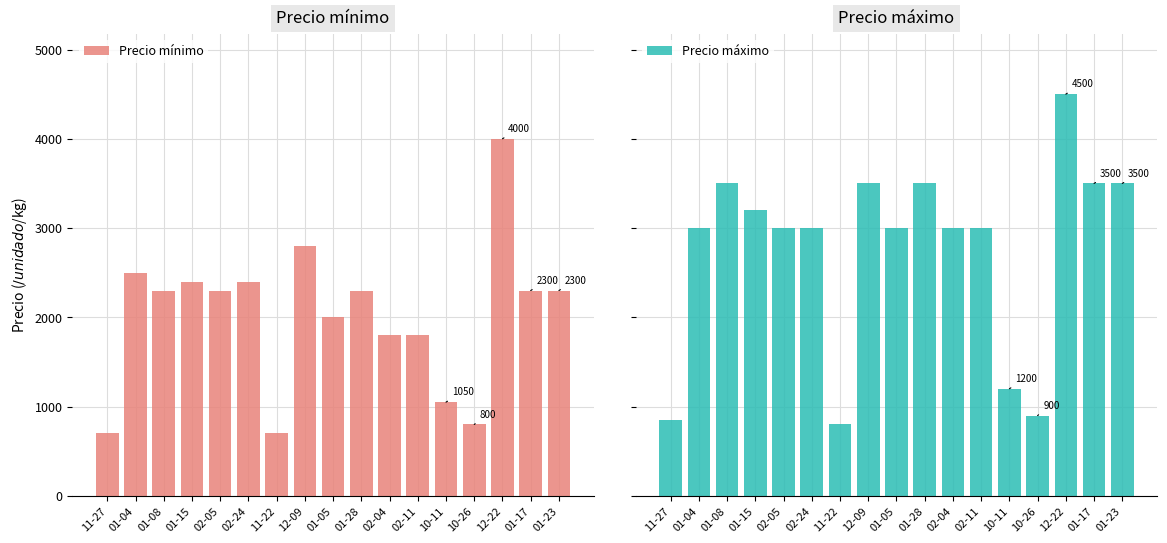

How many bars are there in each group?

2